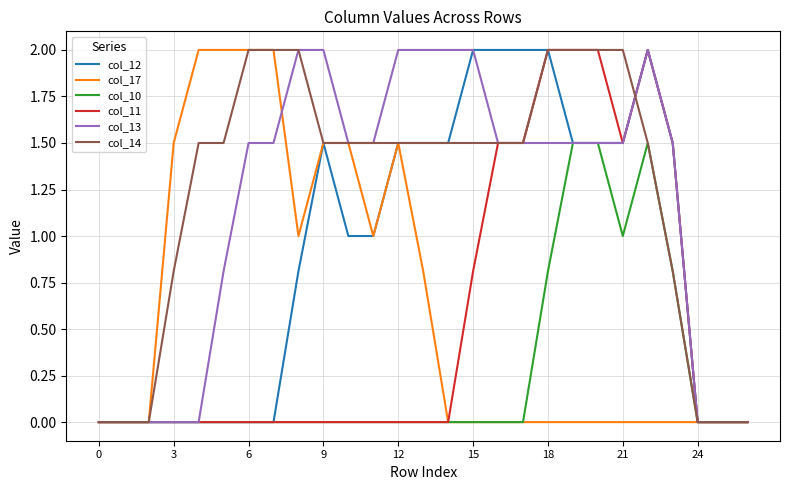

At how many categories does at least one series exceed 1?

21